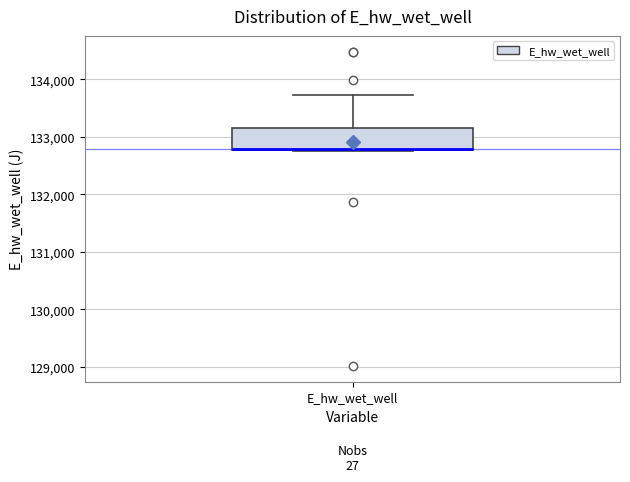

Read this box plot against the y-axis: the position of the median line, the range covered by the box, and the ends of both whiskers. The values are not printed on the chart, so give them approximately, as read against the axis.

median 132800, box 132800 to 133200, whiskers 132800 to 133700